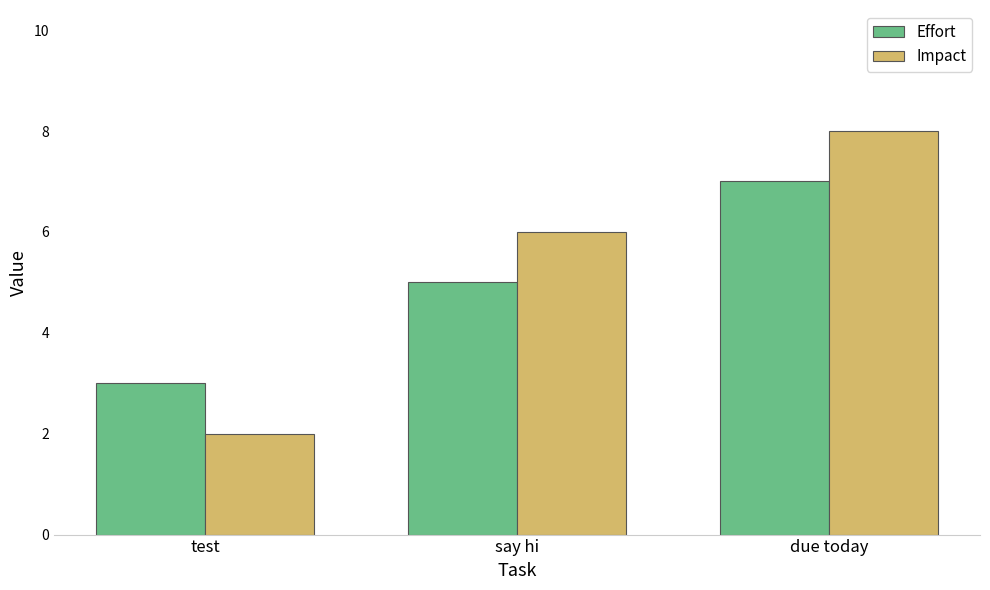

What are all the series names shown in the legend?

Effort, Impact